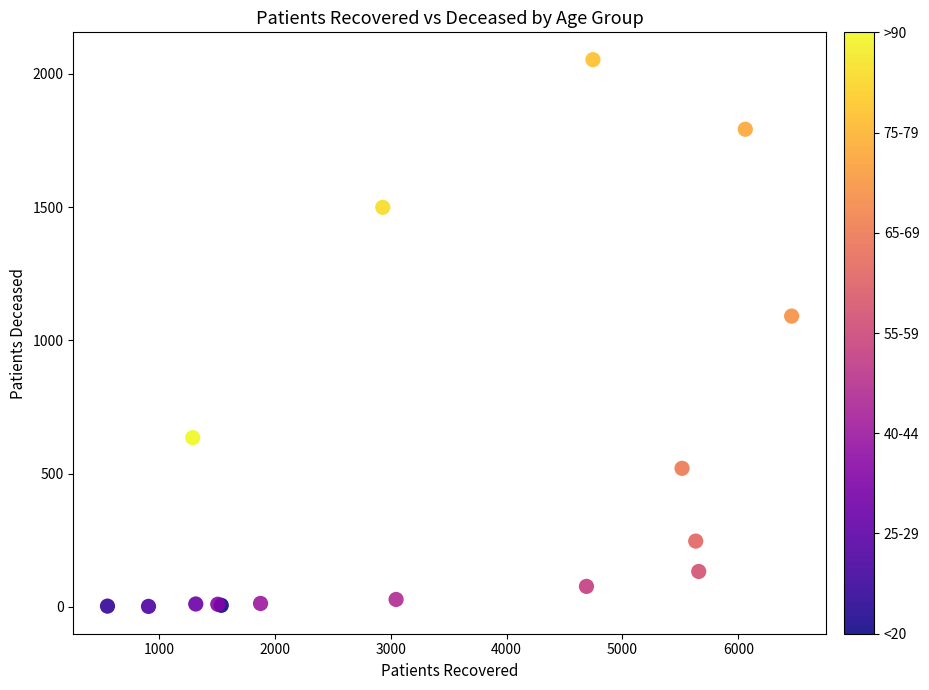

What Y value in the scatter plot is closest to 1027?

1091